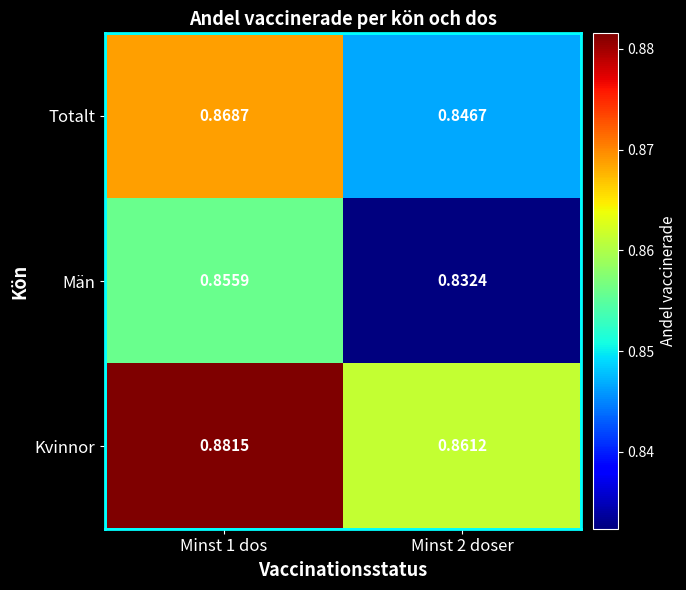

Rank the series at Minst 2 doser from highest to lowest value.

Kvinnor, Totalt, Män